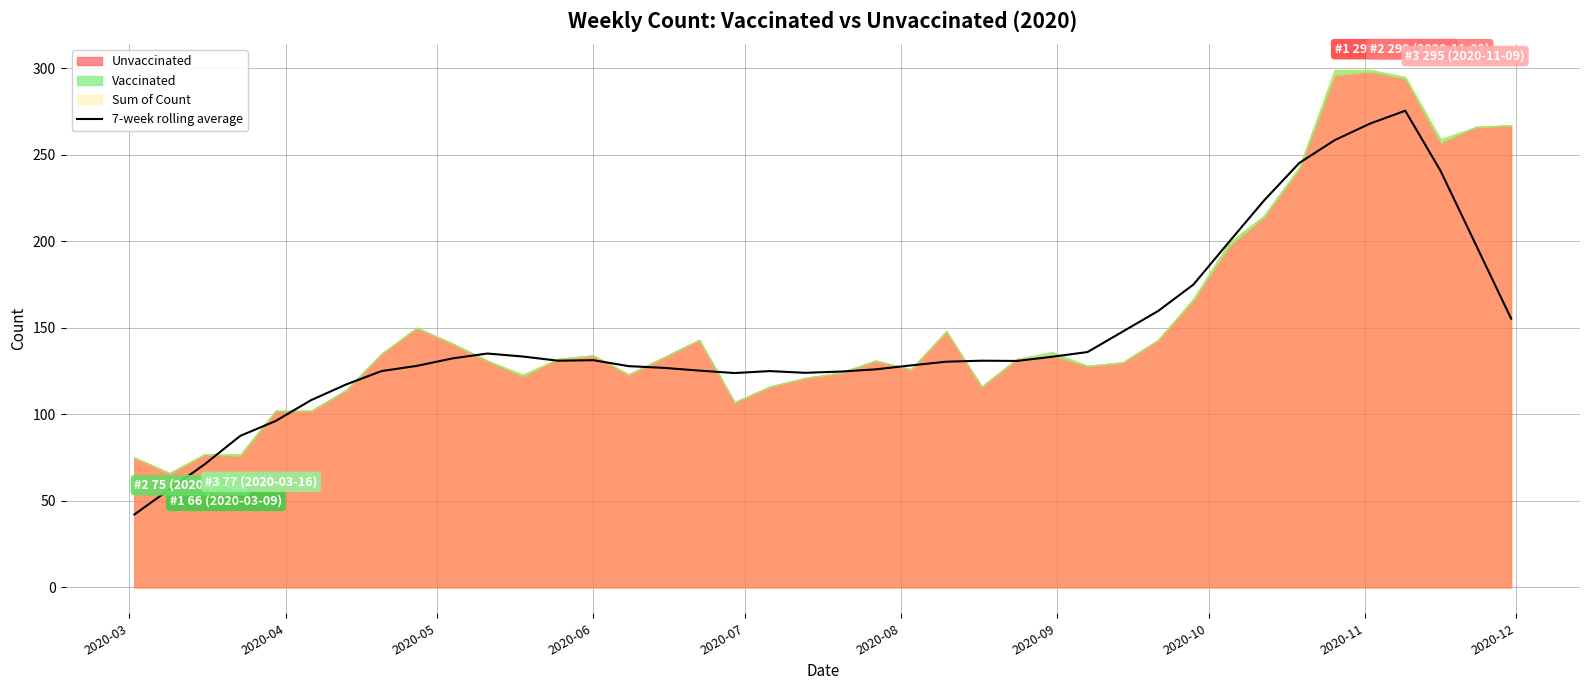

What is the maximum value for 7-week rolling average?

275.4